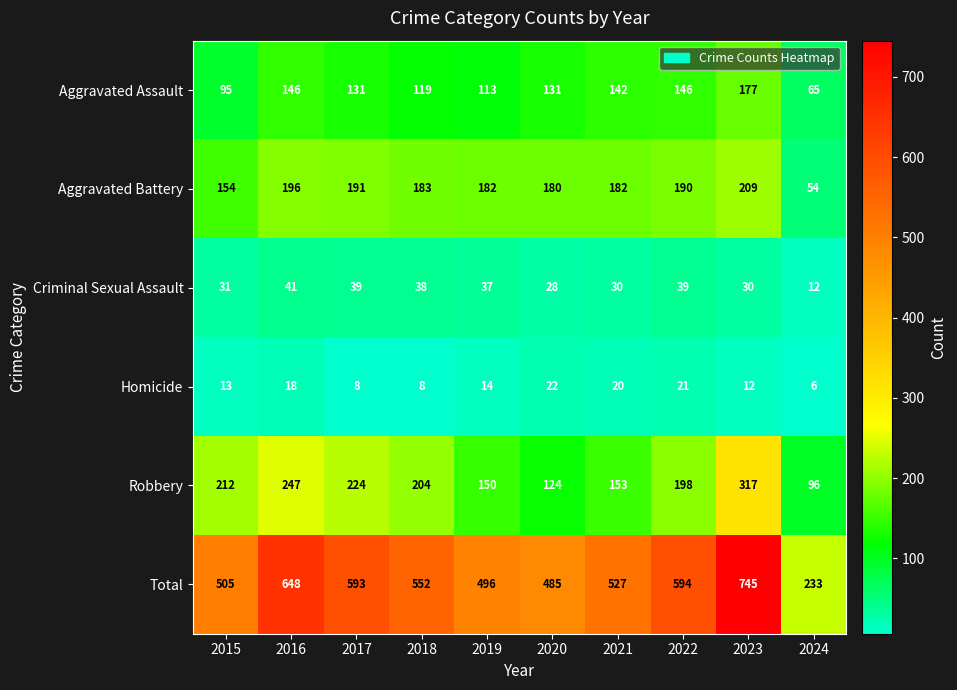

What is the sum of the Homicide values at 2018 and 2021?

28